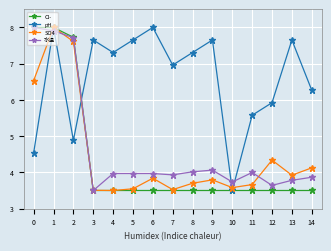

How many interior local peaks does the pH series have?

5